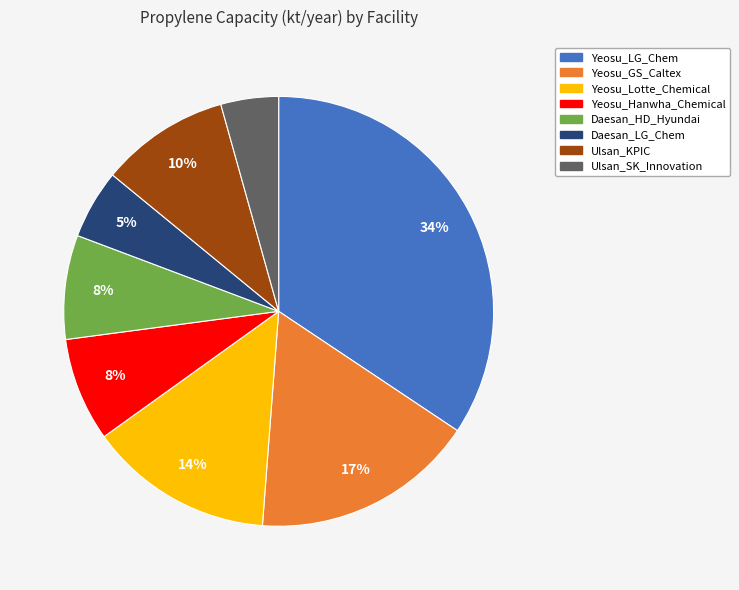

To the nearest percent, what percentage of the pie is Ulsan_SK_Innovation?

4%